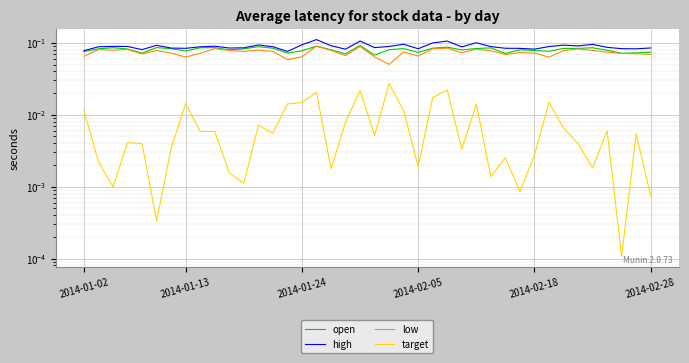

True or false: low and high intersect in this chart.

False